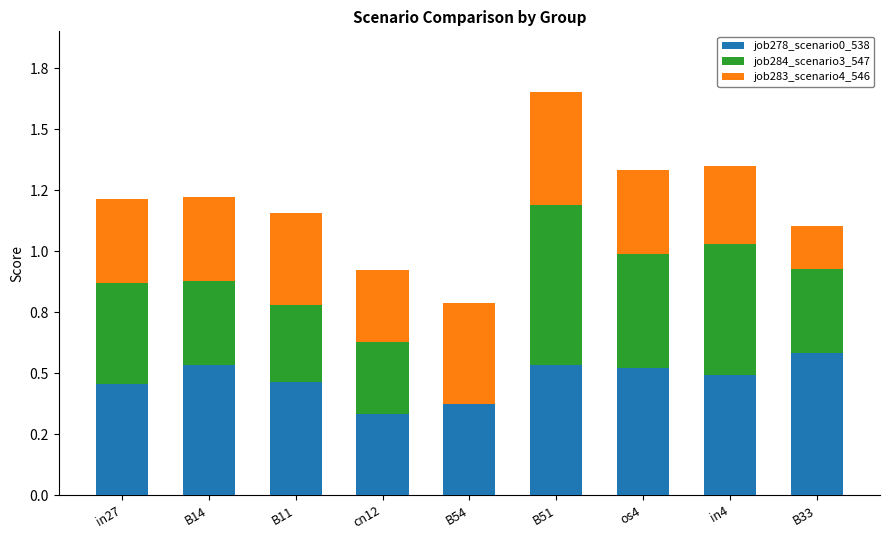

What are all the series names shown in the legend?

job278_scenario0_538, job284_scenario3_547, job283_scenario4_546